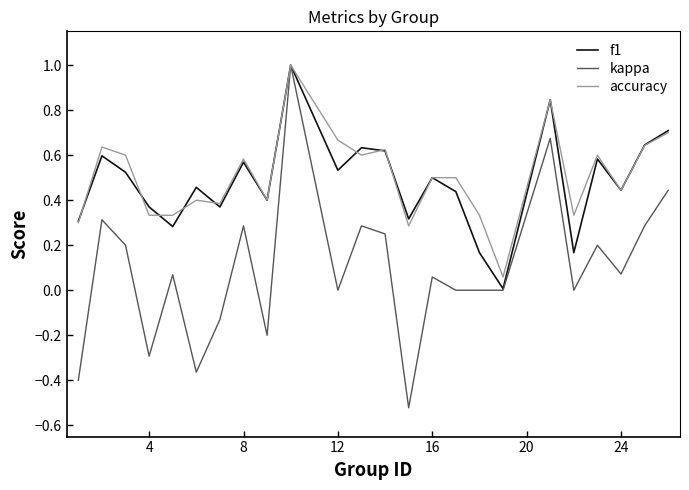

Which series has the largest range (max minus min)?

kappa